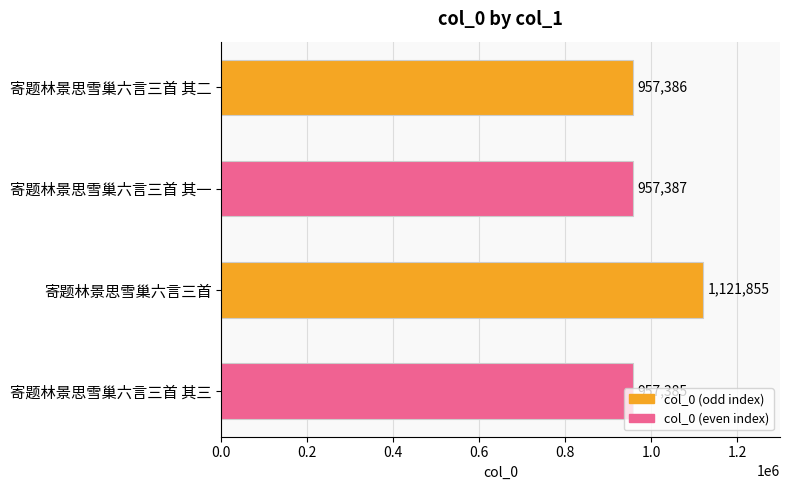

What is the difference between the maximum and minimum values?

164470